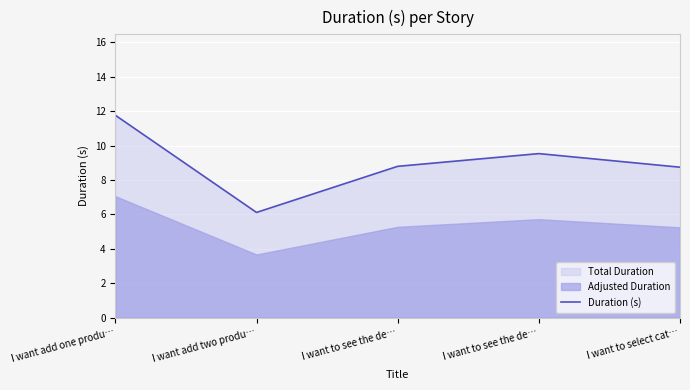

Is it true that the value at I want to select cat… is 2.2?

False